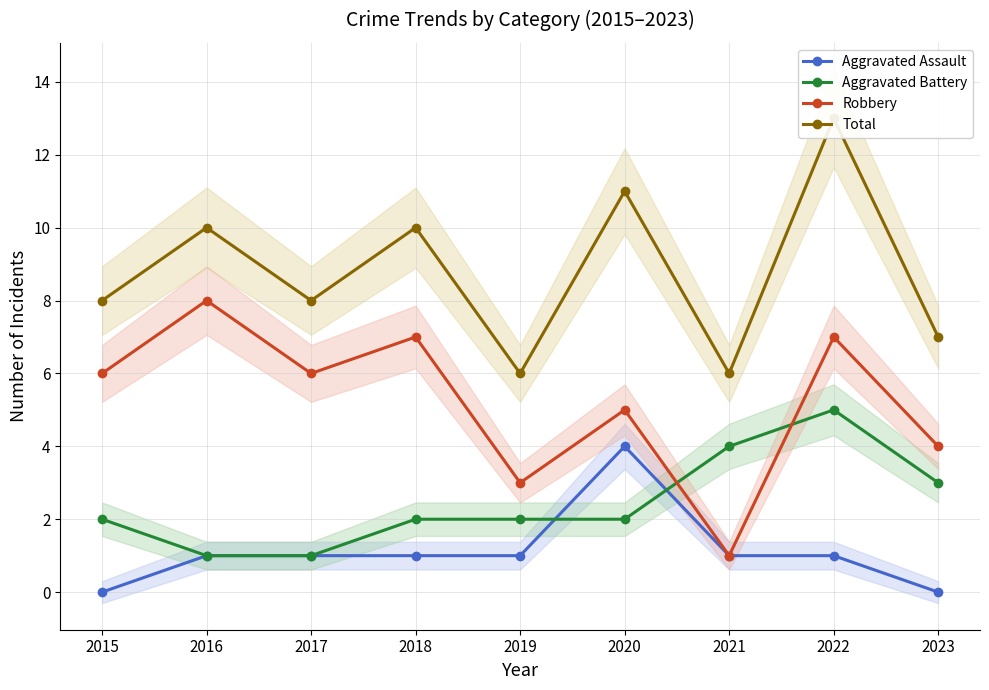

What is the spread (max minus min) of values at 2021?

5